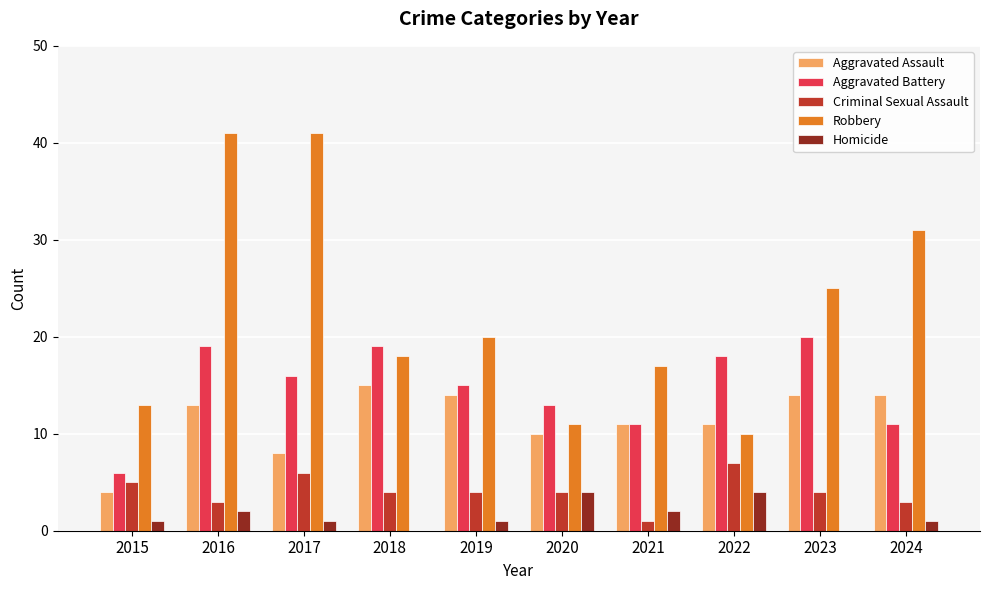

Is it true that Criminal Sexual Assault equals 4 at 2023?

True